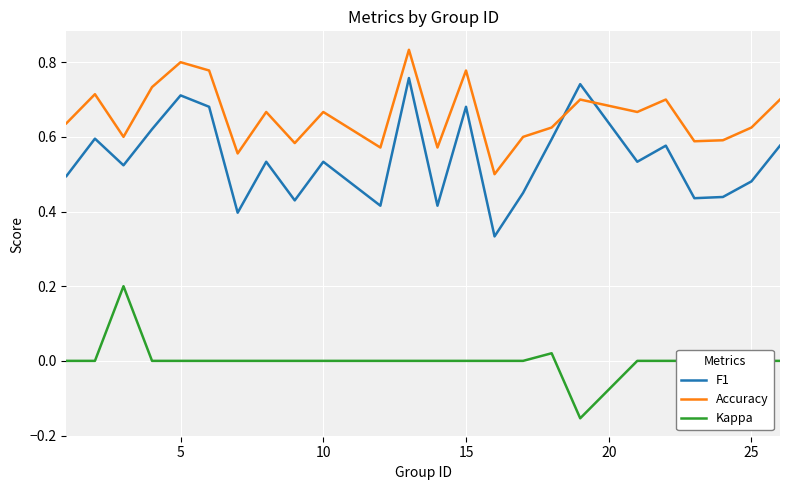

List the series in order of their peak value, lowest first.

Kappa, F1, Accuracy